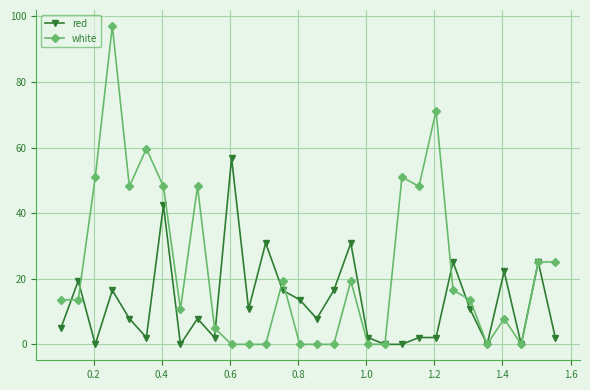

Which series has the largest range (max minus min)?

white